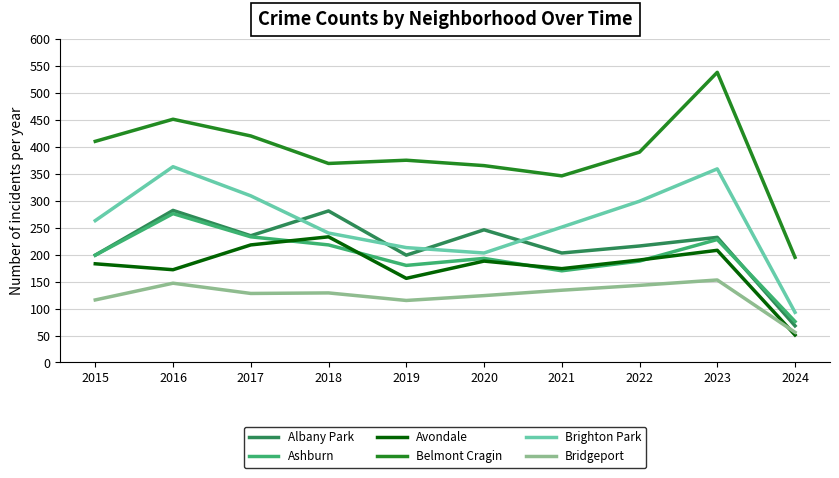

The value of Belmont Cragin at 2023 is 538. True or false?

True